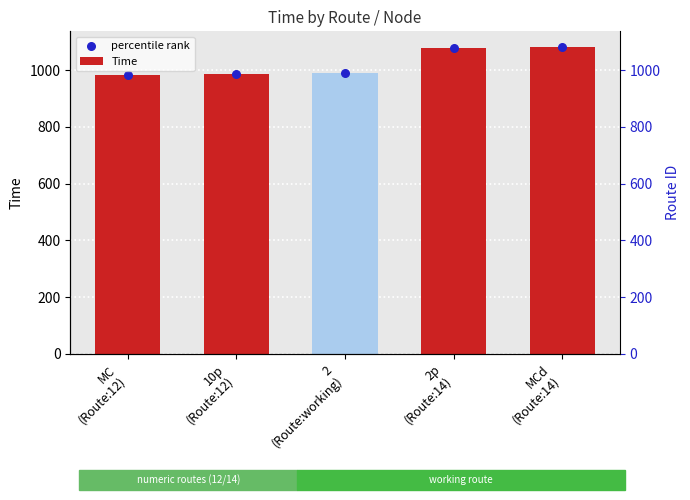

Which series contains the lowest Y value?

Time